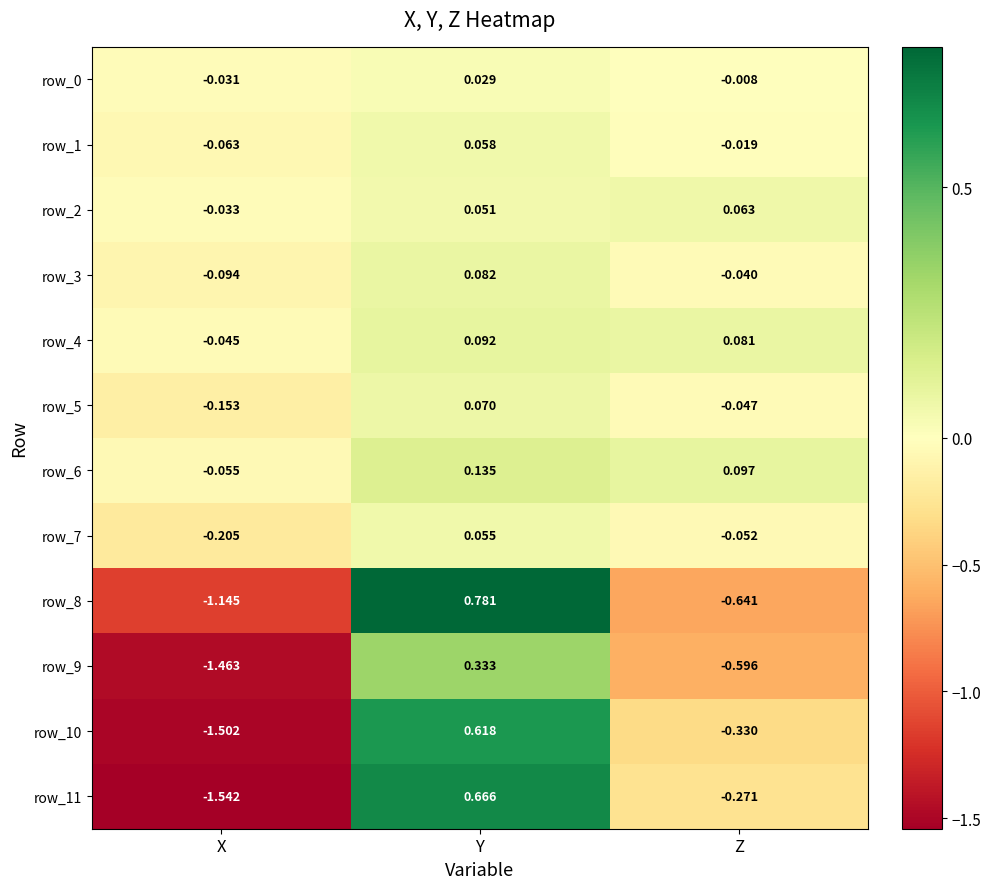

At which category does the chart reach its peak across all series?

Y